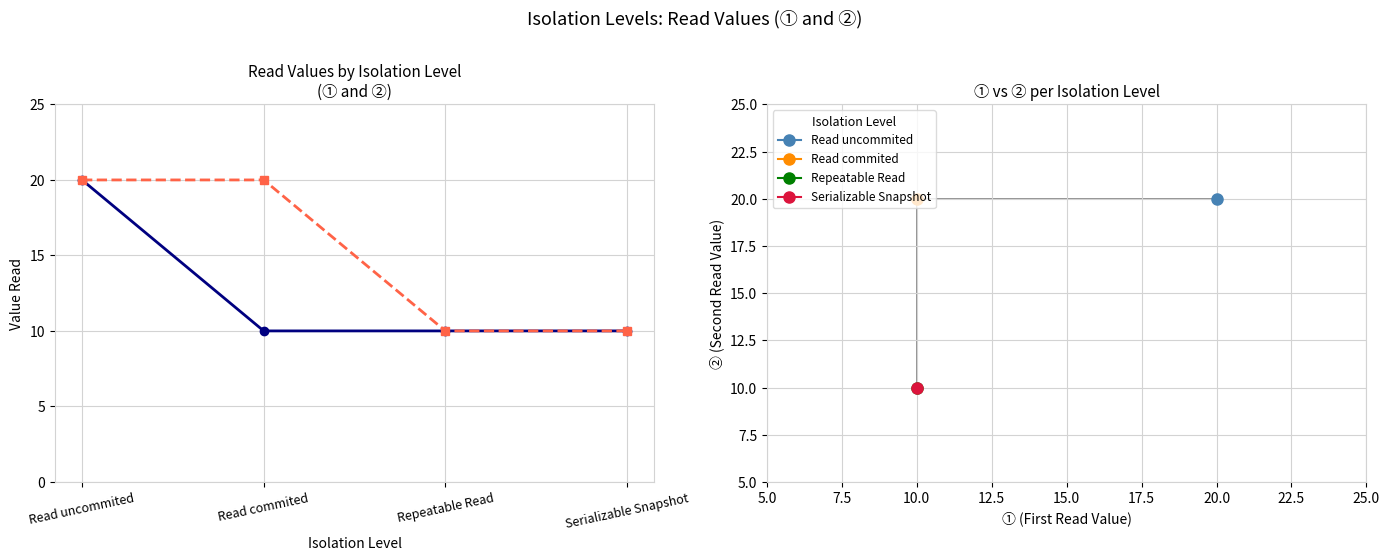

True or false: ② (Second Read) and Trend (①→②) intersect in this chart.

False